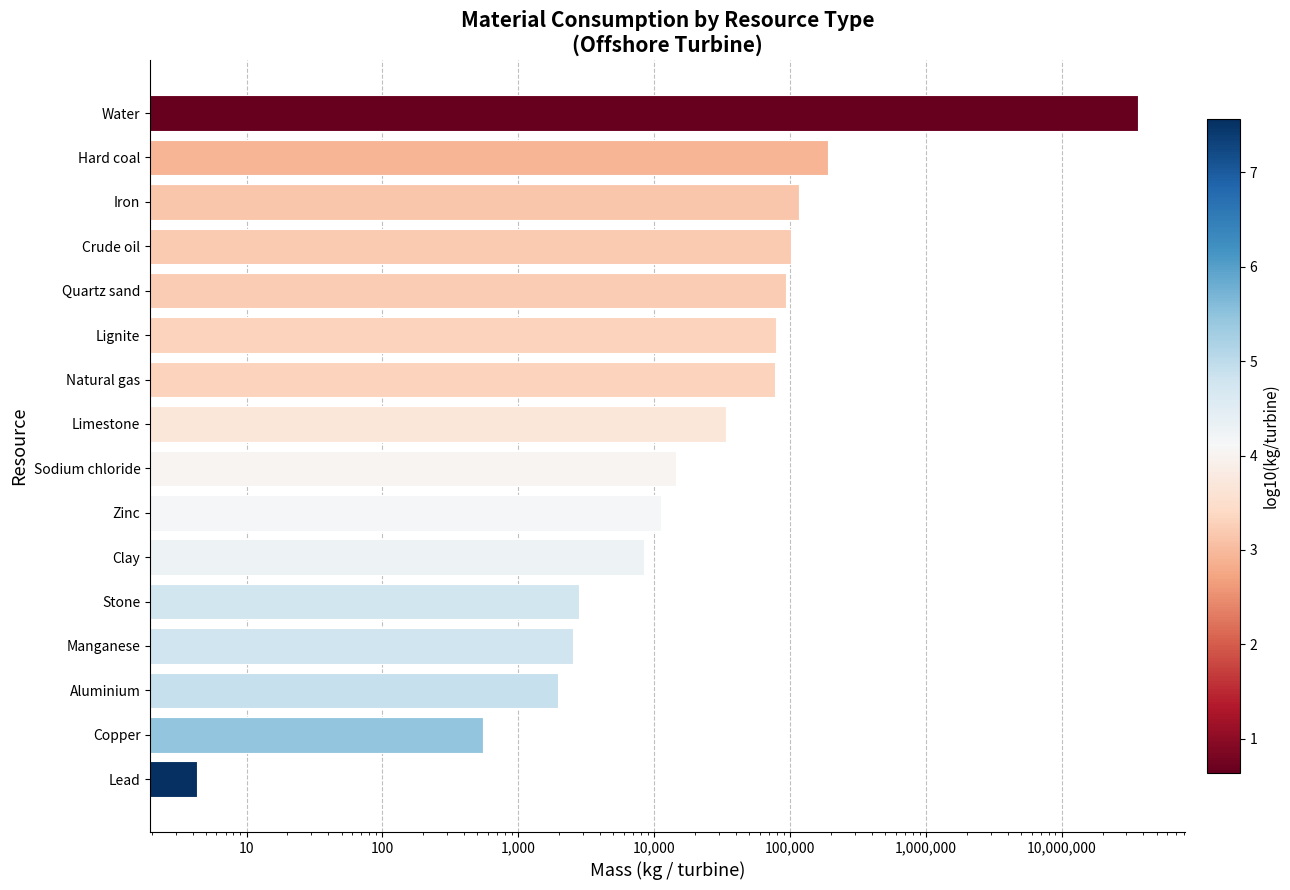

What is the greatest value displayed?

36600000.0